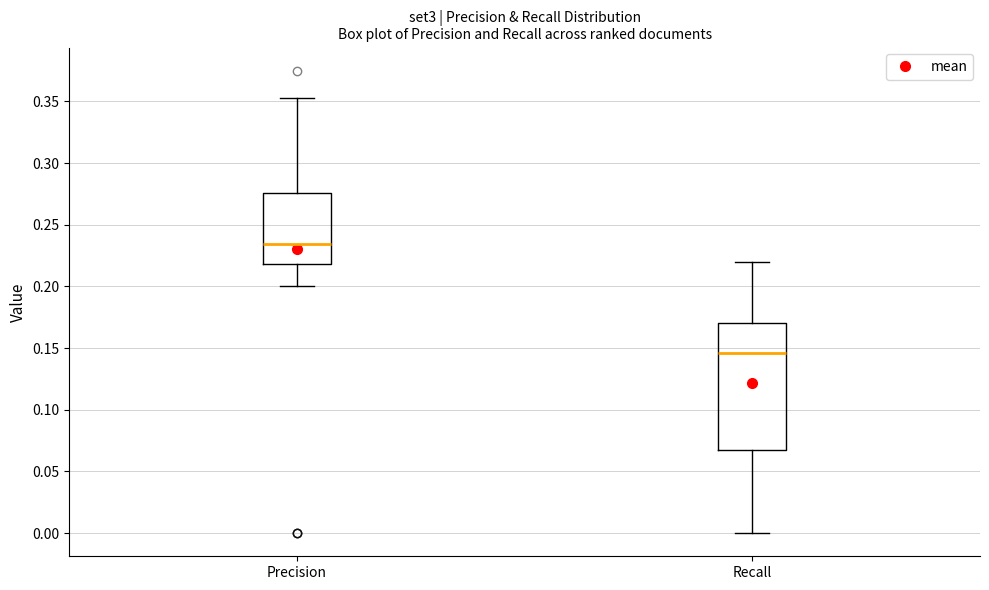

Reading left to right, transcribe this box plot: for each box, give where its median line is, the range the box spans, and where its two whiskers end, as read against the y-axis. The values are not printed on the chart, so give them approximately, as read against the axis.

Precision: median 0.235, box 0.220 to 0.275, whiskers 0.200 to 0.355
Recall: median 0.145, box 0.065 to 0.170, whiskers 0.000 to 0.220